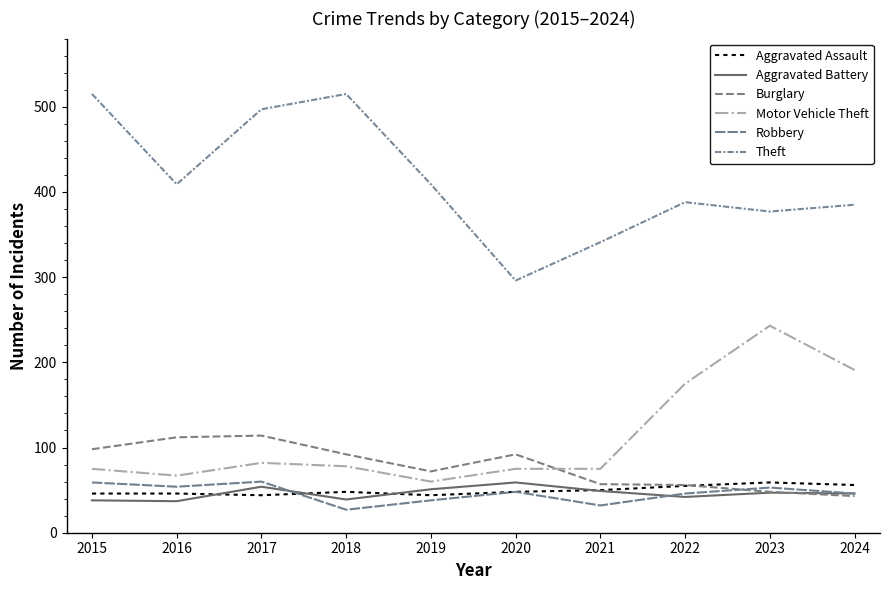

List the labels in order of Aggravated Assault value, largest first.

2023, 2024, 2022, 2021, 2018, 2020, 2015, 2016, 2017, 2019